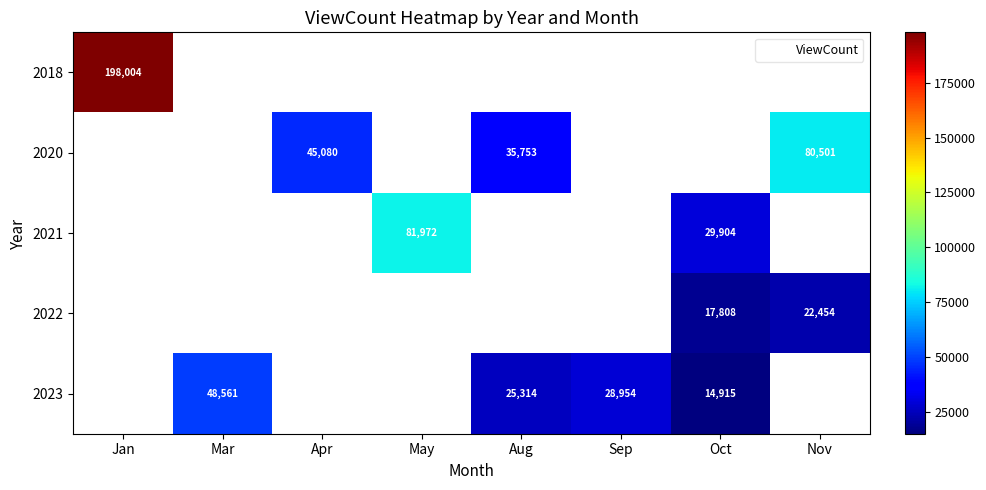

The 2022 series shows 22454 at Nov. True or false?

True